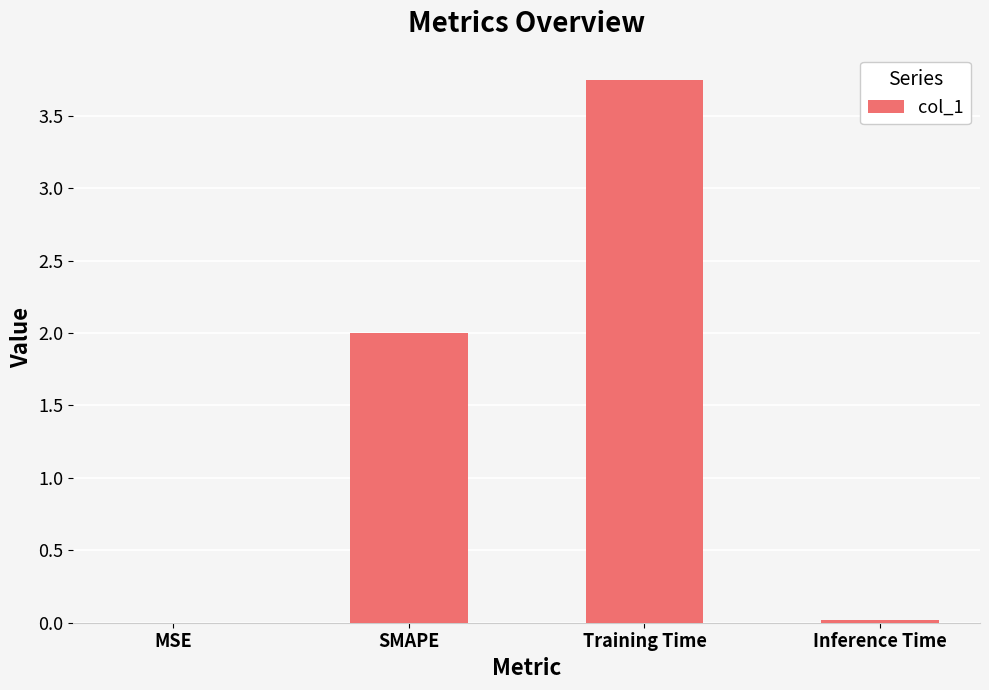

How many series are shown in this chart?

1